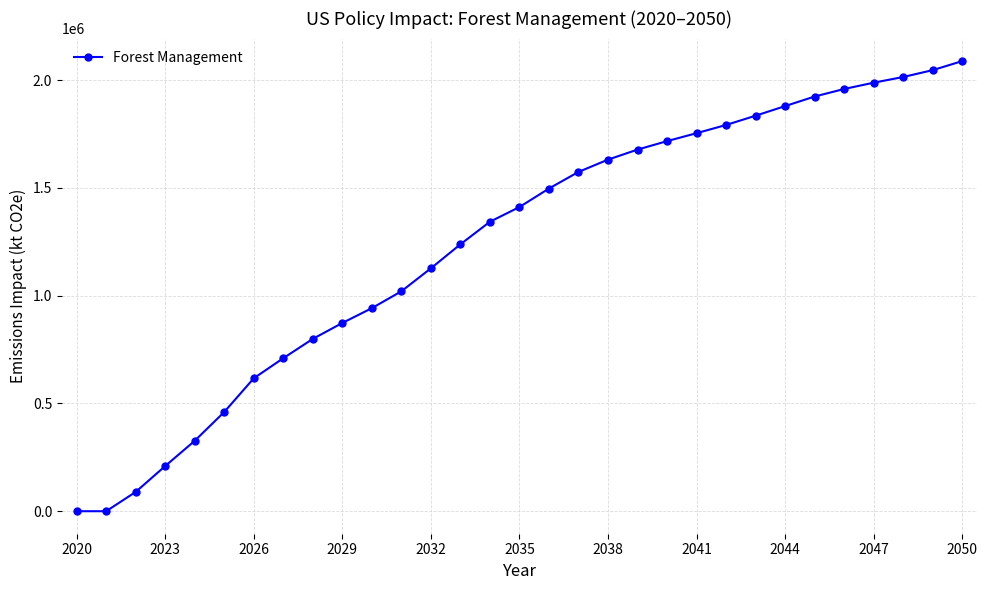

What is the sum of all values?

38548163